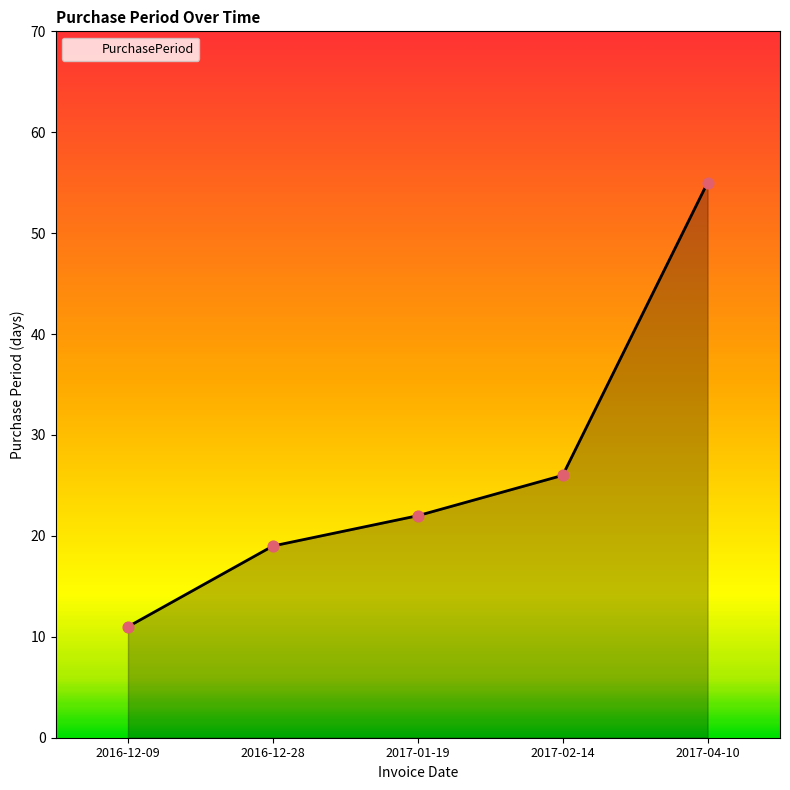

What is the change in value from 2016-12-28 to 2017-01-19?

+3